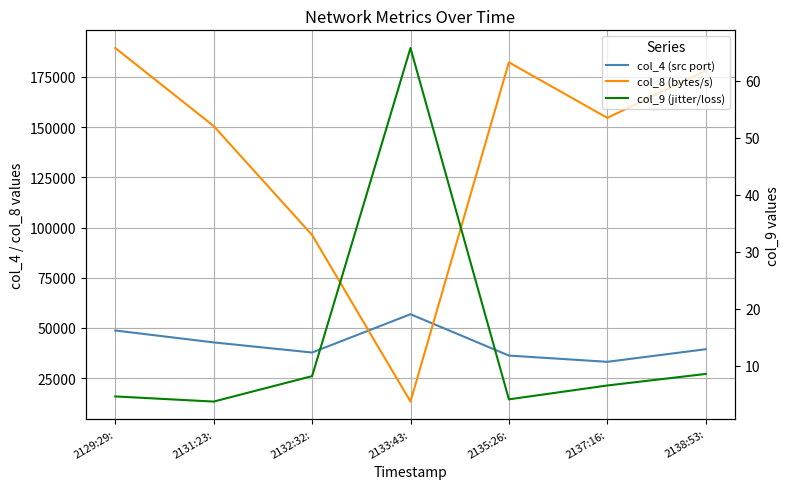

What is the difference between the maximum and second lowest values in the col_8 (bytes/s) series?

93156.0